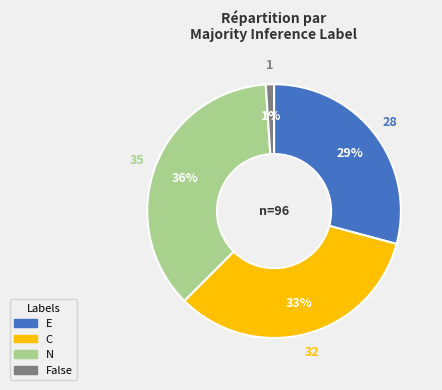

What is the ratio of the value at E to the value at N?

0.8